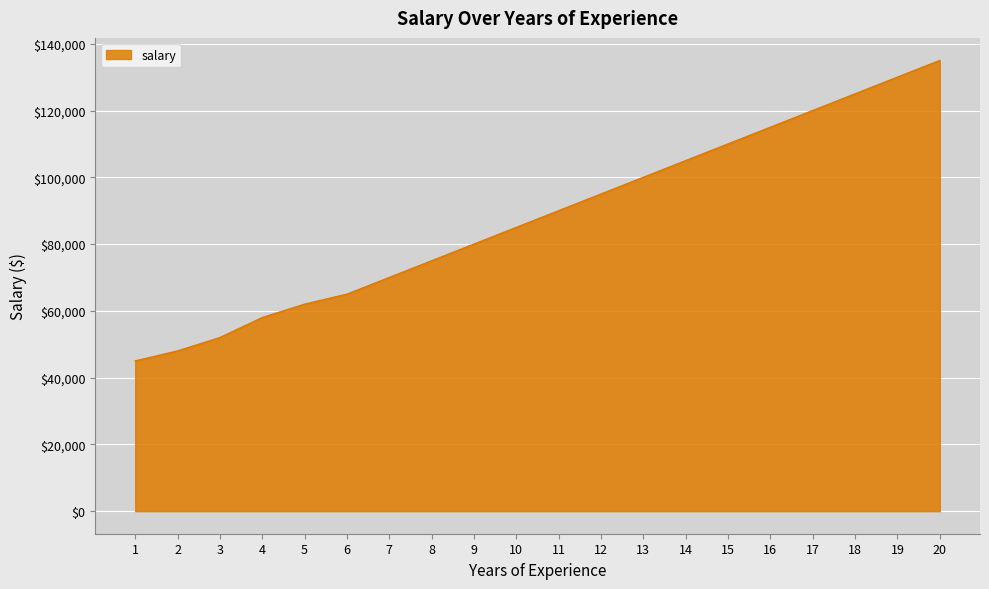

Is it true that the value at 10 is 135851?

False